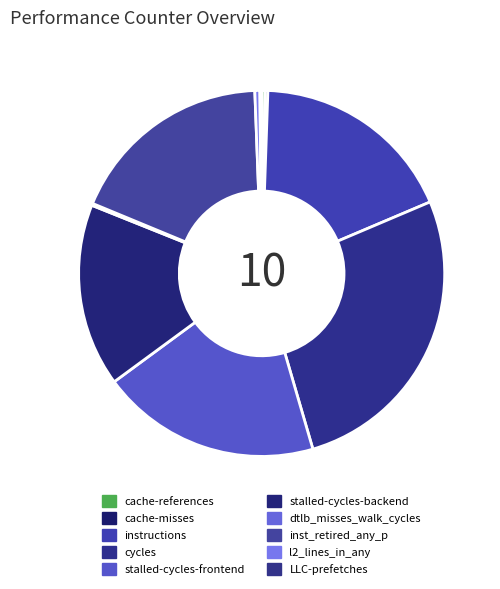

How many slices are in this pie chart?

10